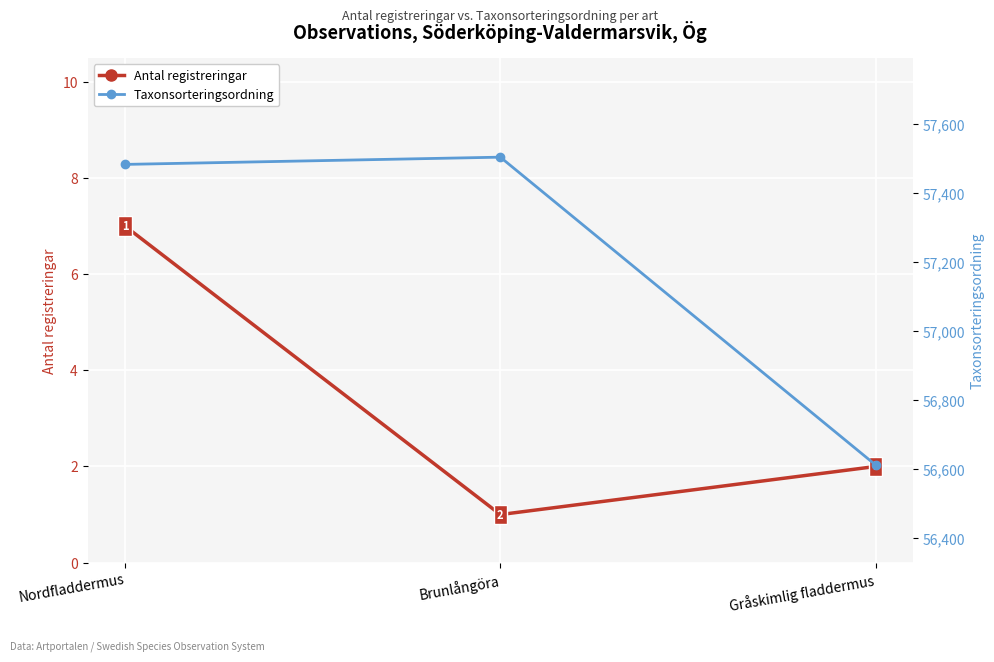

Rank the series by their maximum value, from lowest to highest.

Antal registreringar, Taxonsorteringsordning